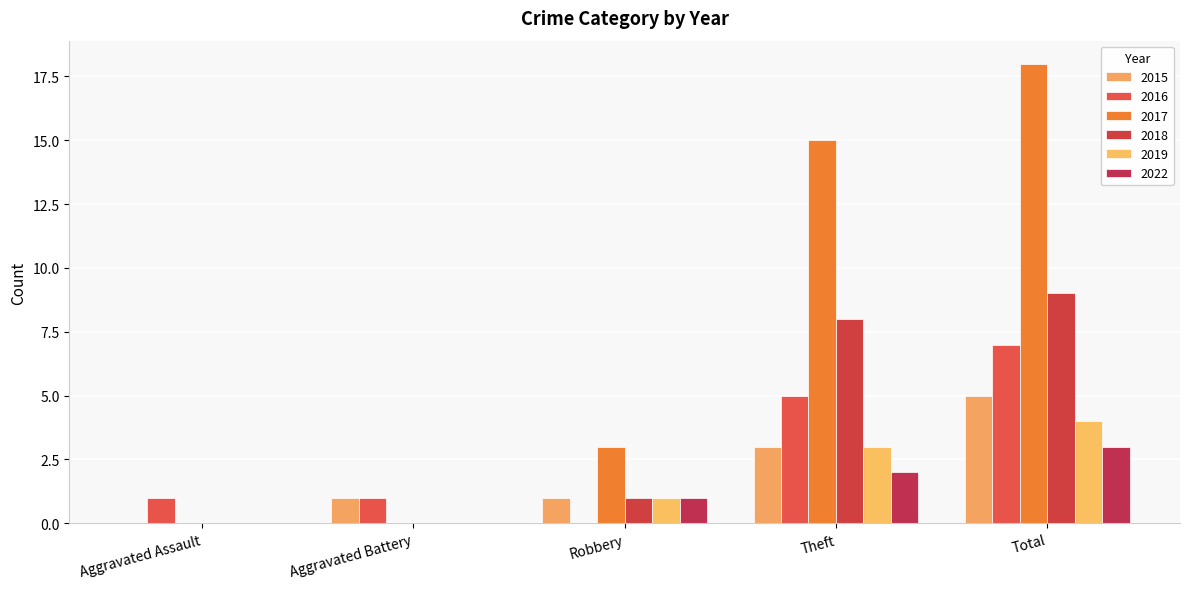

What is the difference between the 2018 values at Robbery and Total?

8